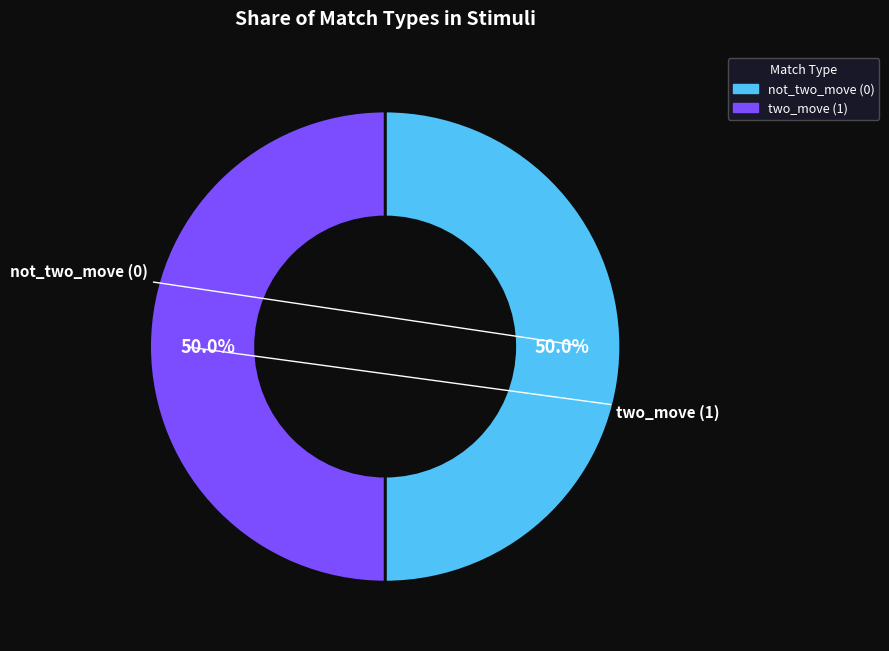

How many segments does this pie chart have?

2